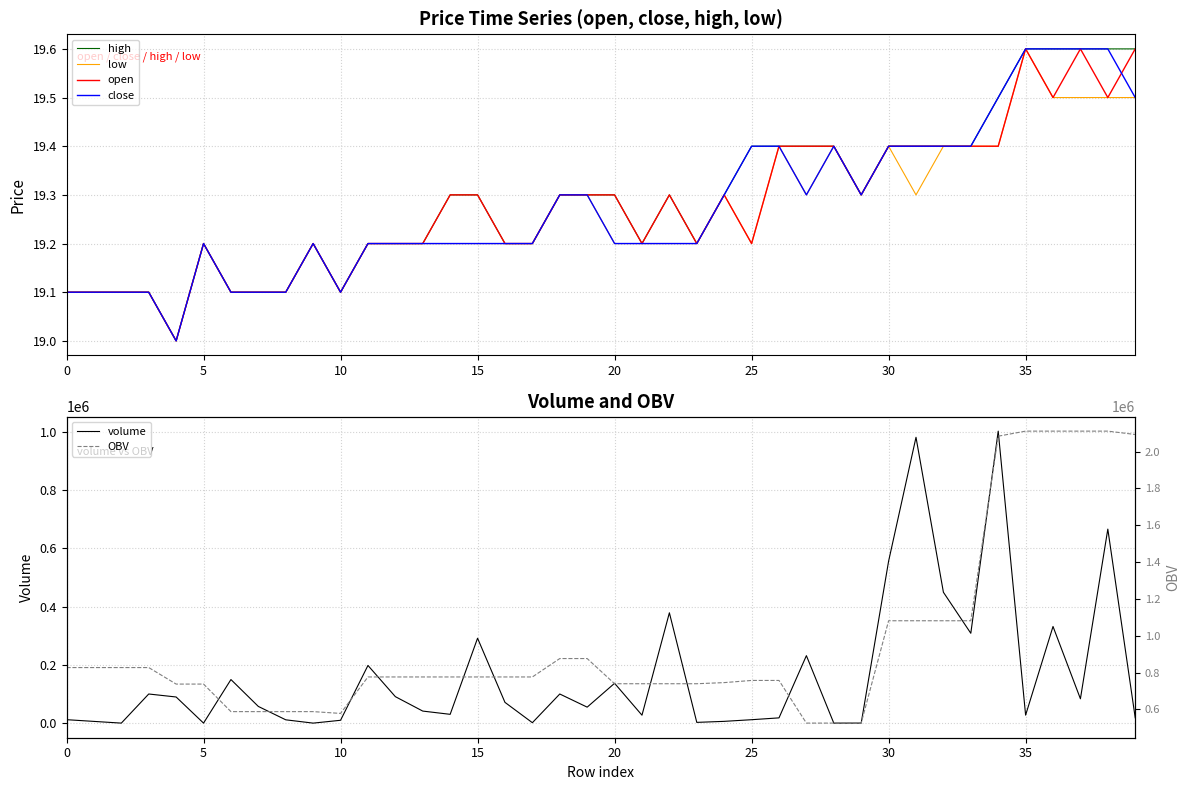

Which series changed the most between 10 and 12?

OBV